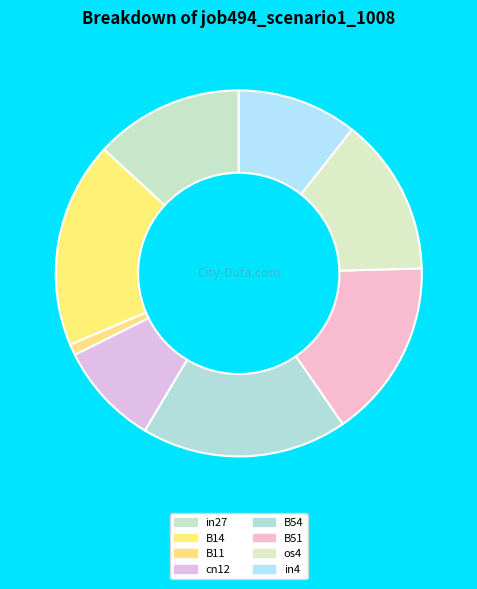

Rank the categories by value from highest to lowest.

B14, B54, B51, os4, in27, in4, cn12, B11